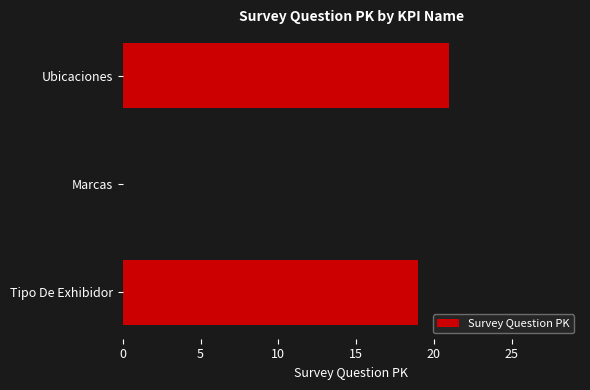

What is the sum of all values?

68